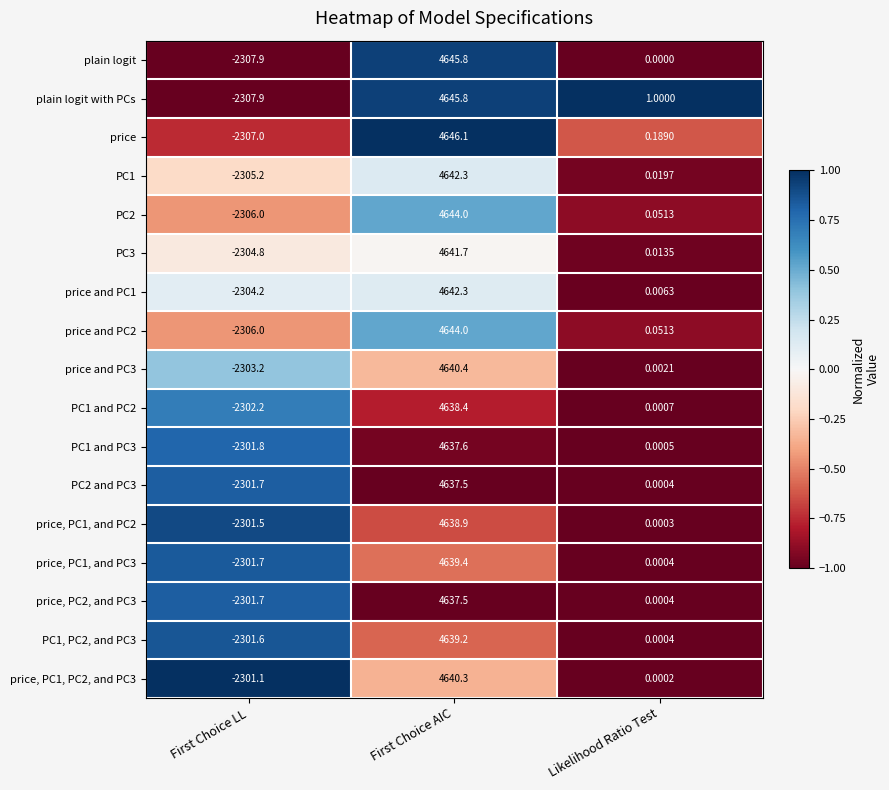

What is the total value across all series at Likelihood Ratio Test?

1.3